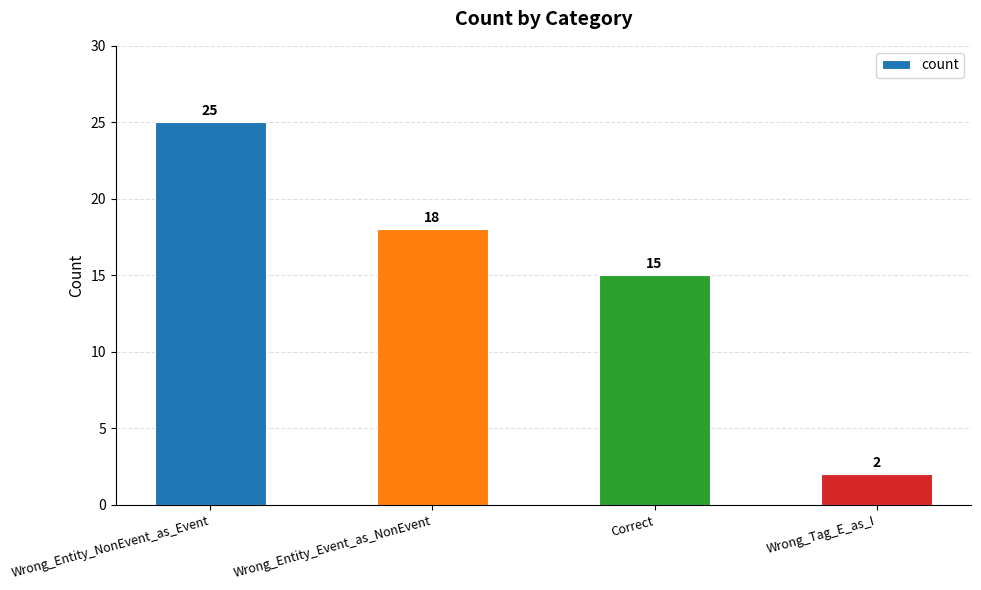

Which category has the highest value across all series?

Wrong_Entity_NonEvent_as_Event